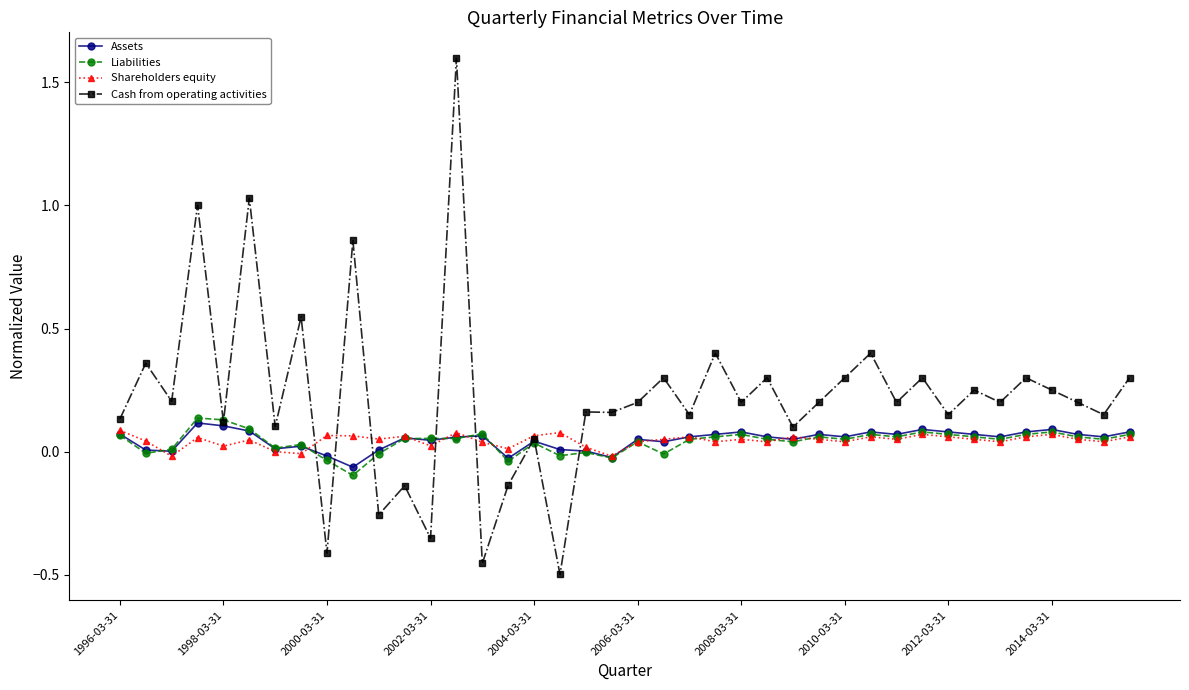

Which series has the largest total across all categories?

Cash from operating activities